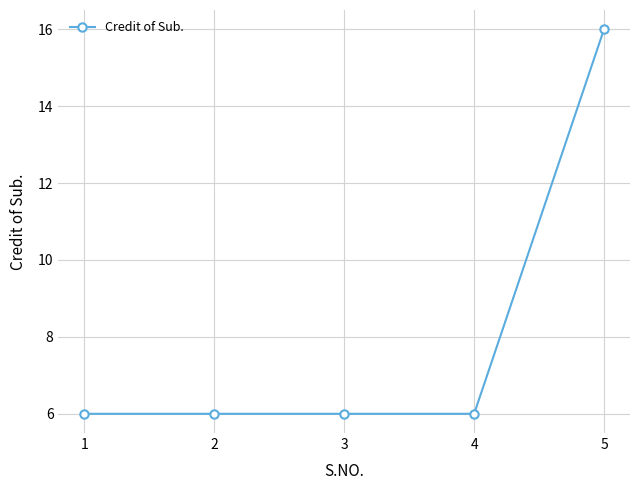

Approximately how many times larger is the value at 1 compared to 3?

1.0